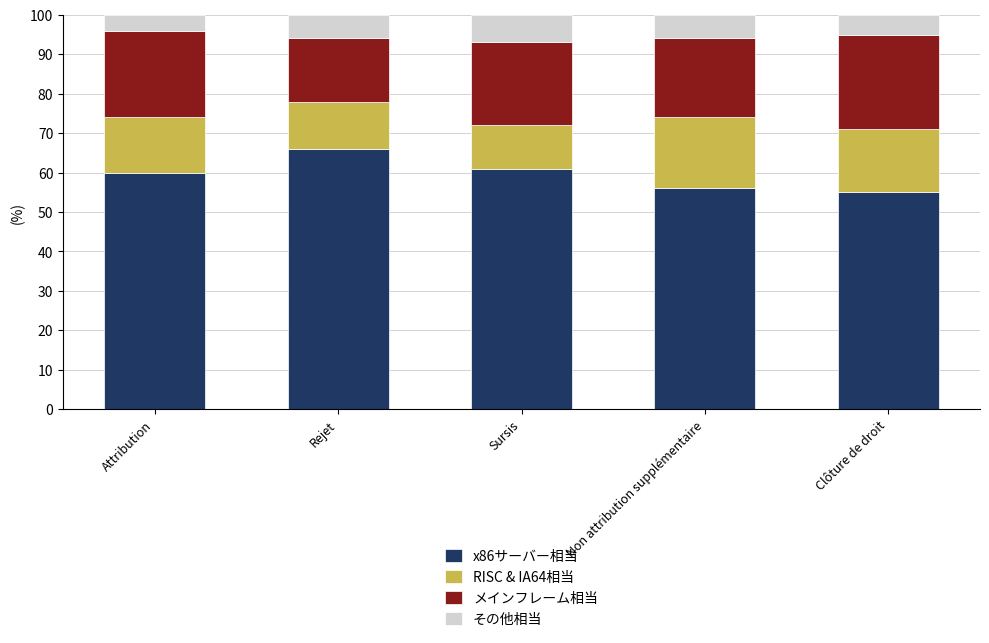

What is the lowest value of the x86サーバー相当 series?

55.0